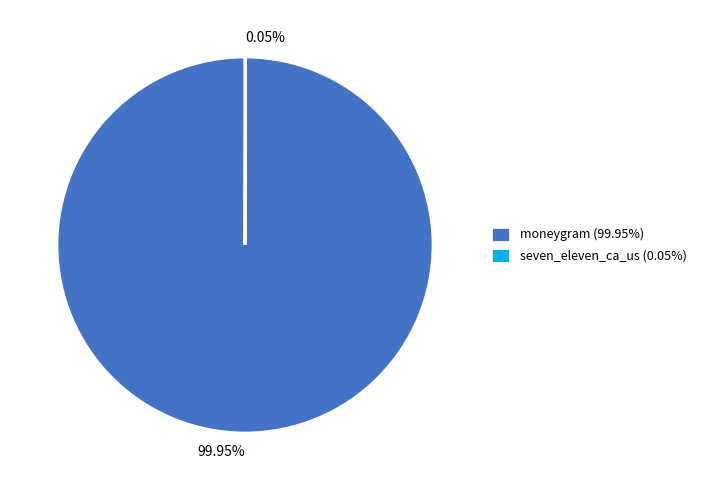

To the nearest percent, what is the difference between the largest and smallest slice percentages?

100%